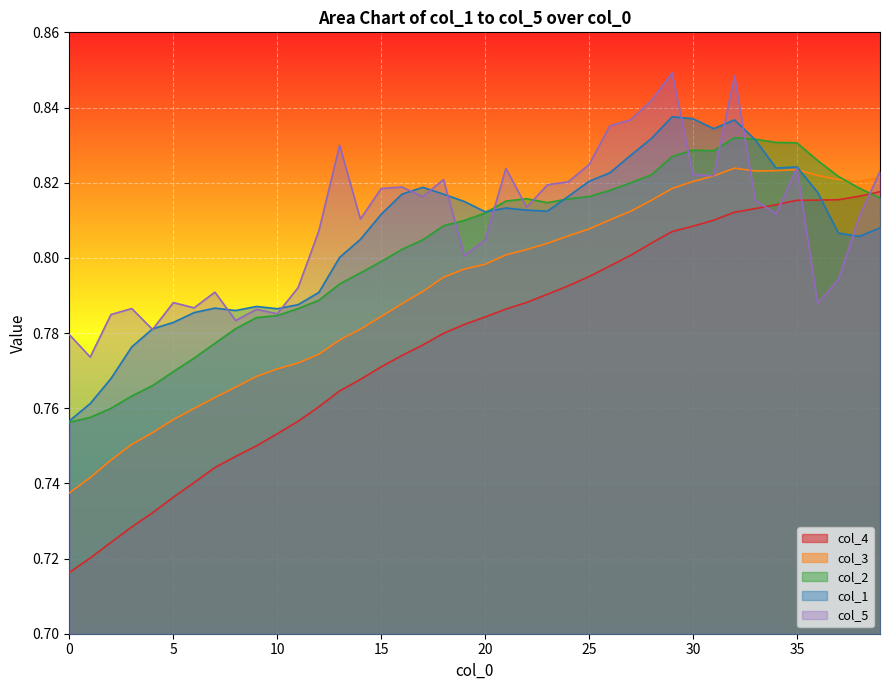

At how many categories does at least one series exceed 0?

40